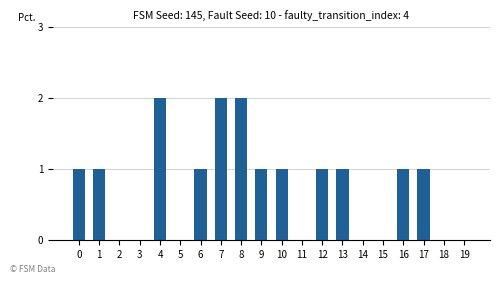

The chart shows a value of 1 at 10. True or false?

True